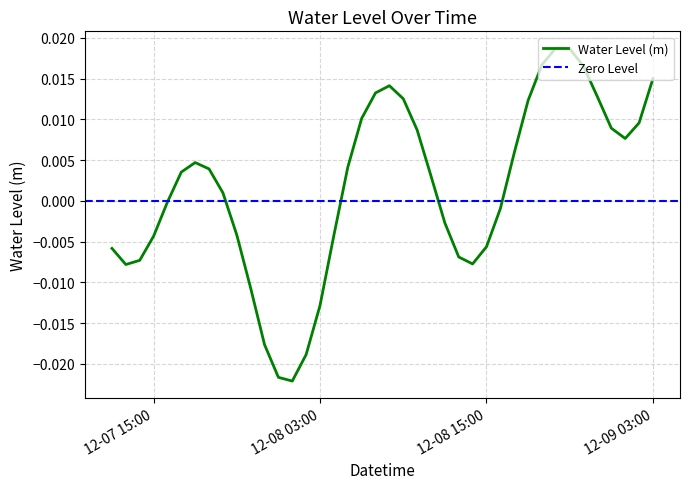

How many interior local valleys (lower than both neighbors) does the data have?

4